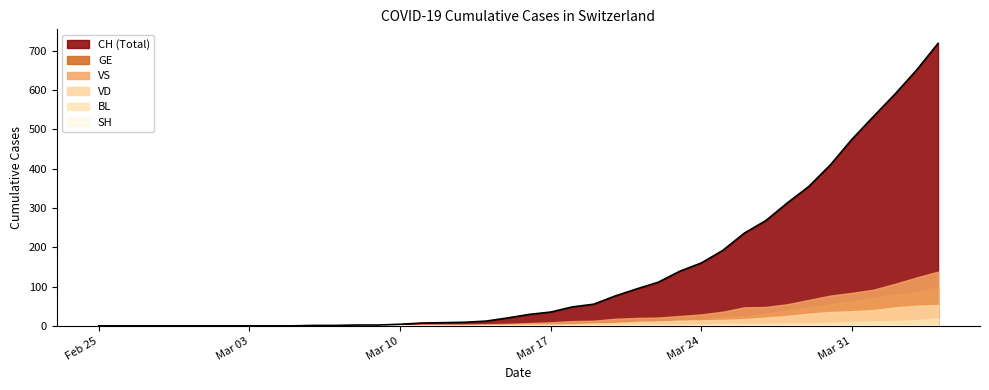

What is the maximum value shown in the chart?

719